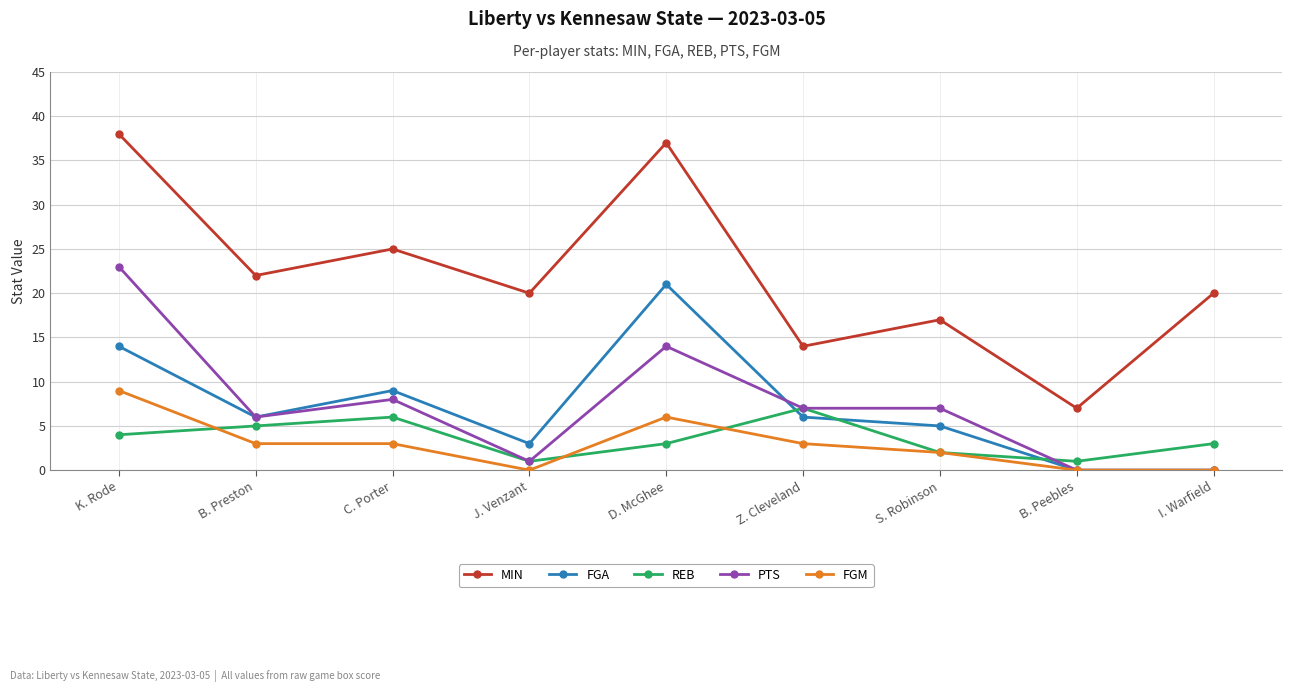

What is the label of the 3rd point from the right?

S. Robinson